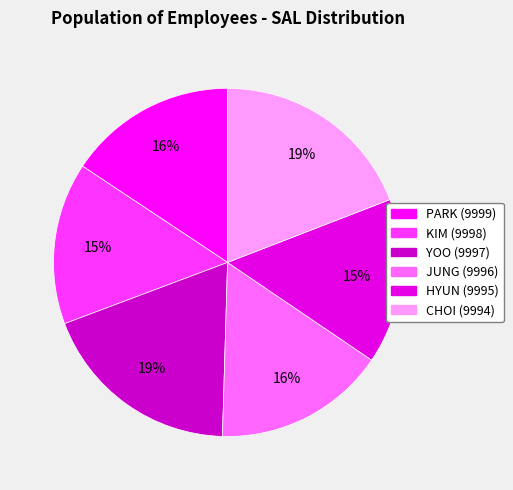

Which slice is the largest?

CHOI (9994)